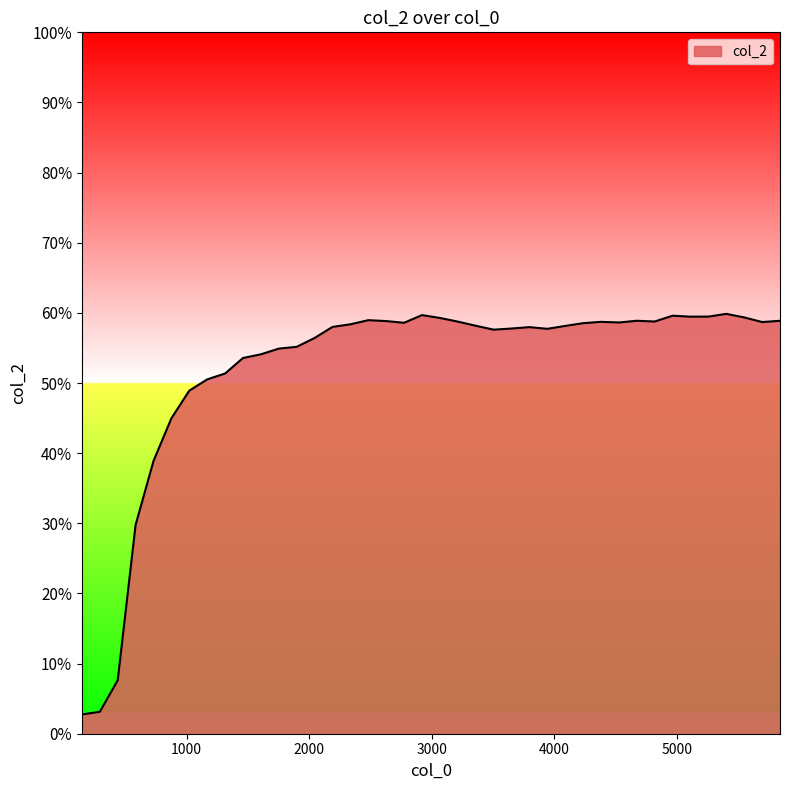

Does the chart display data point markers on the line(s)?

No